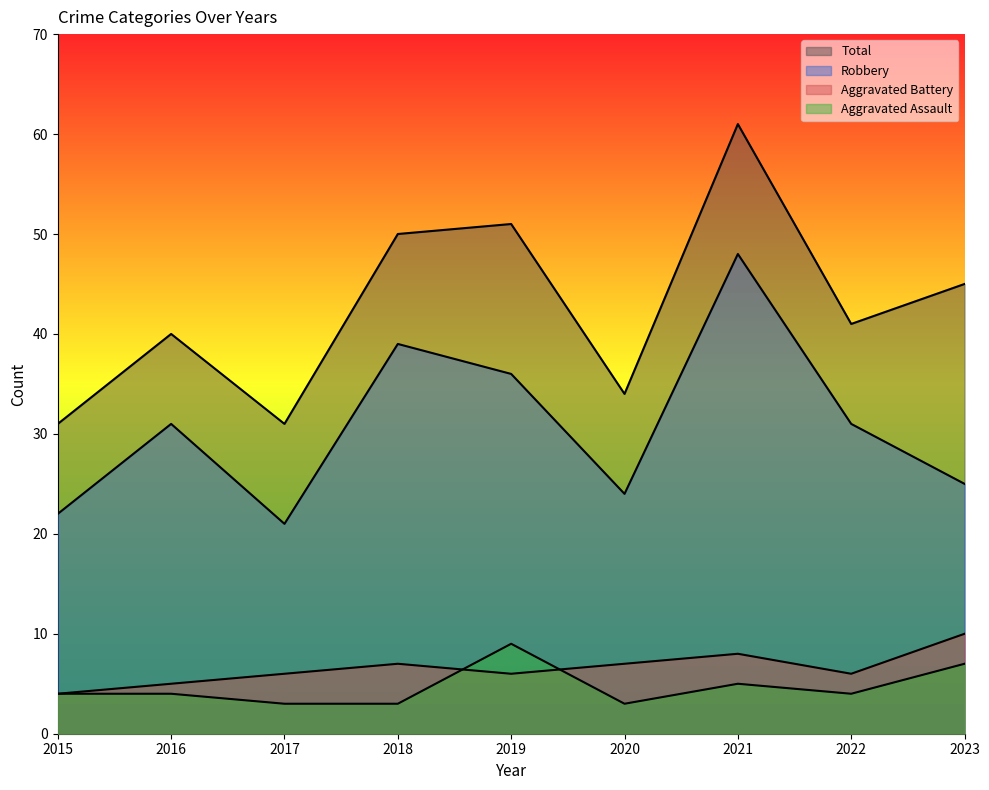

What is the average value of the Total series?

43